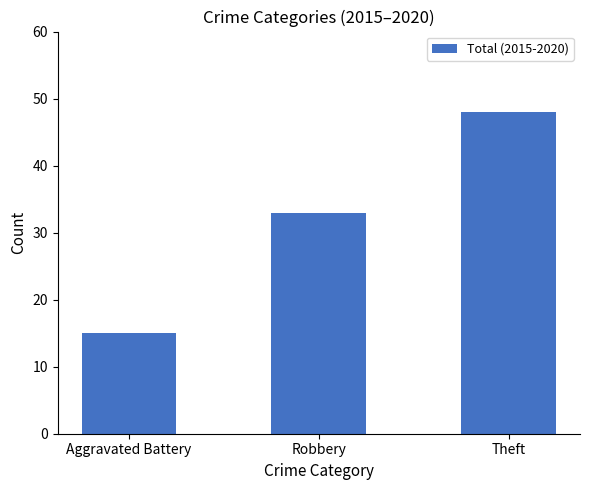

What is the value of the 1st bar from the left?

15